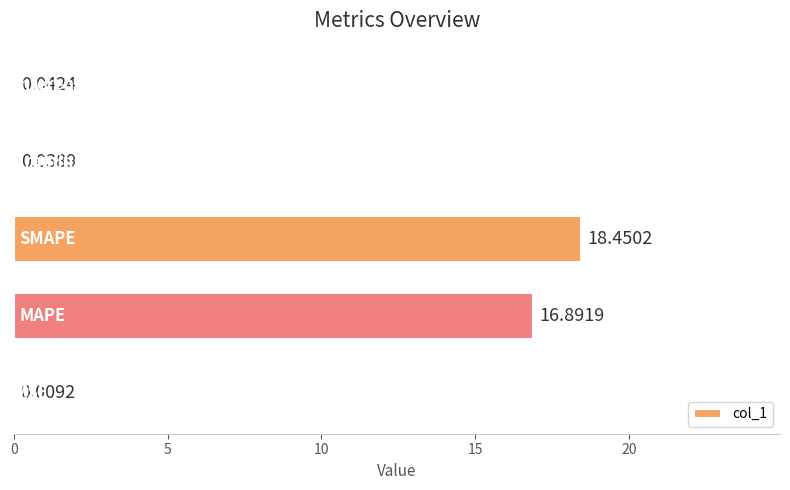

How many distinct data groups are displayed?

1